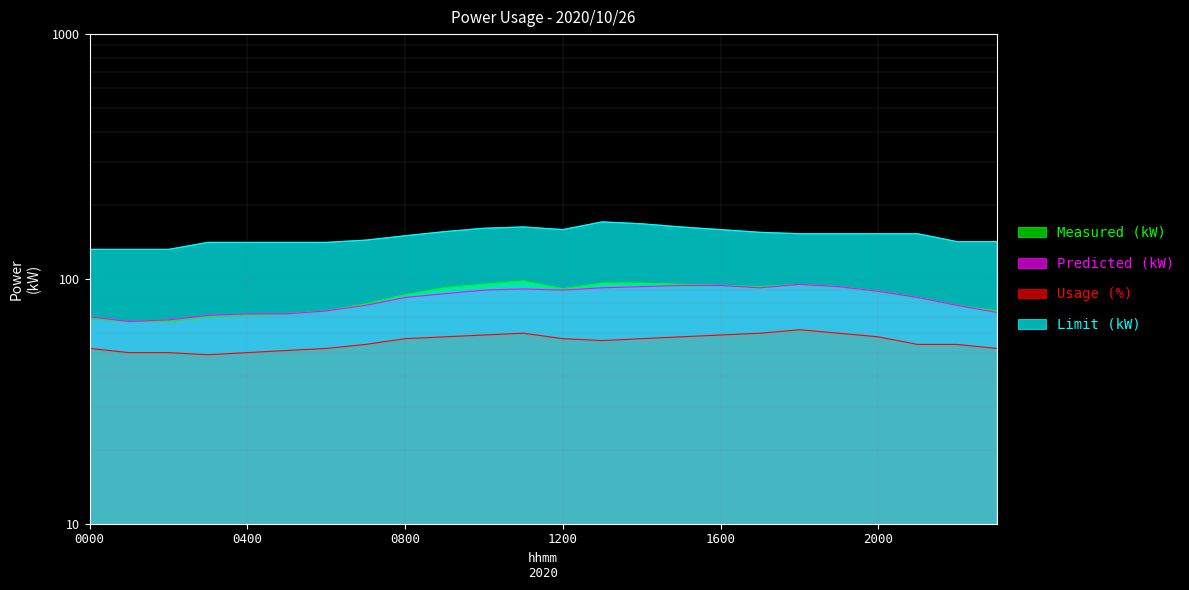

Count the number of categories in the chart.

24